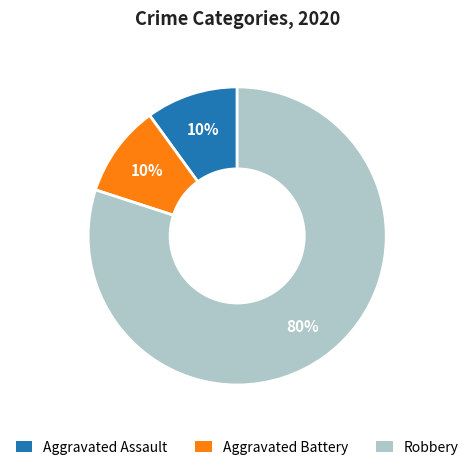

The Robbery slice represents 80% of the pie. True or false?

True